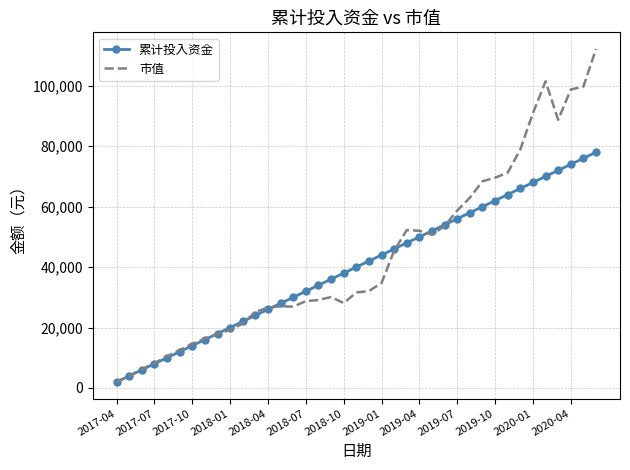

How many values in the 市值 series are below 31602?

19